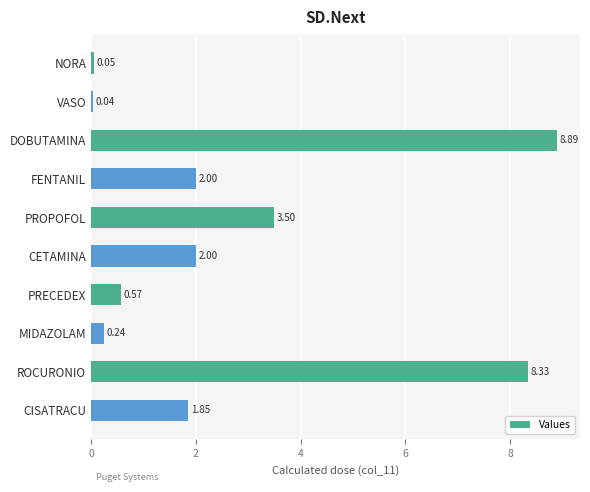

Where is the data nearest to the value 4?

PROPOFOL